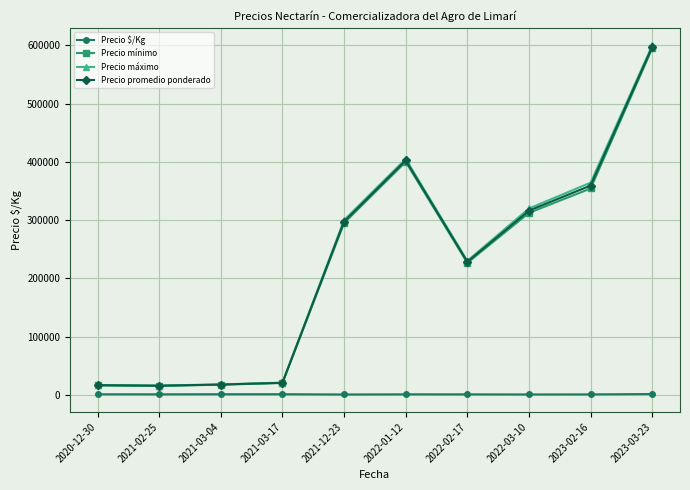

What is the label of the 6th point from the left?

2022-01-12